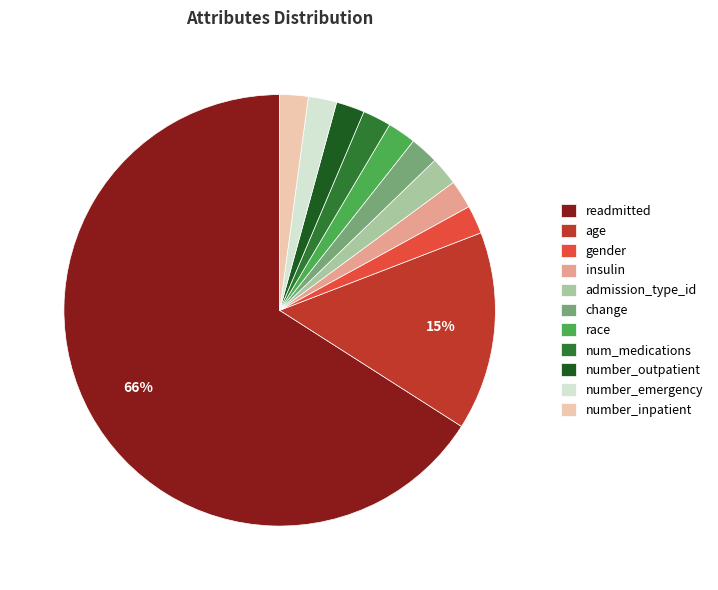

The age slice represents 15% of the pie. True or false?

True